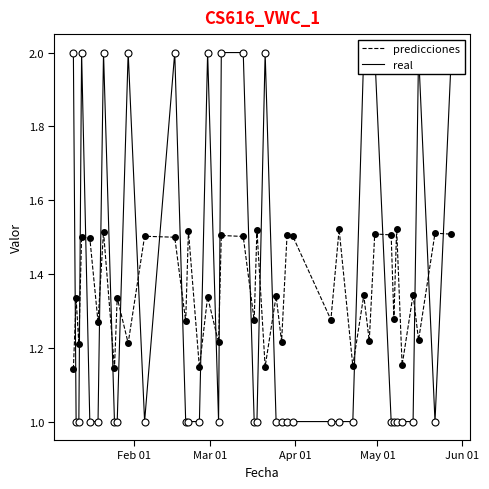

List the series in order of their peak value, highest first.

real, predicciones